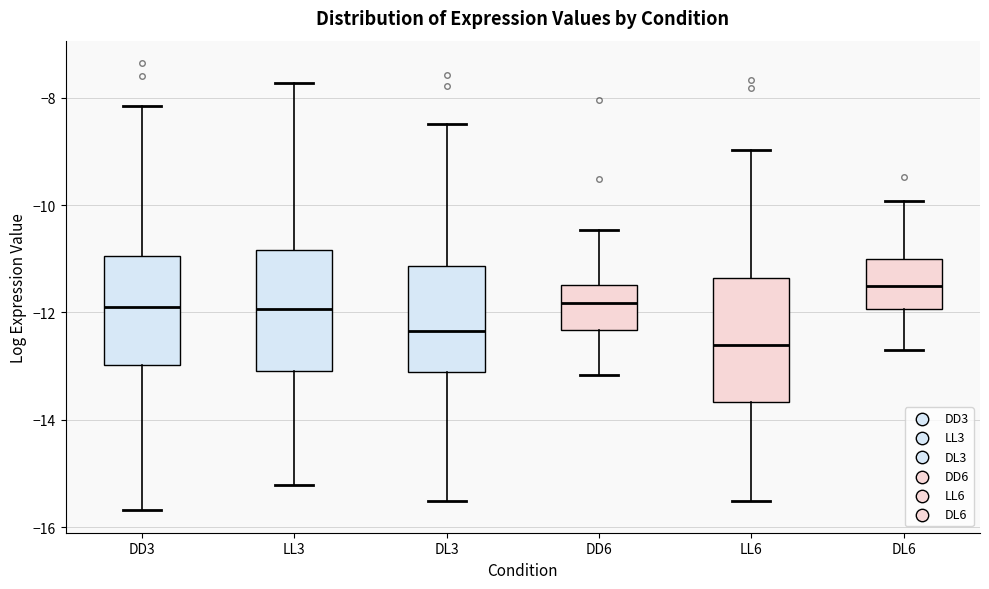

Reading left to right, read every box against the y-axis: the position of its median line, the range the box covers, and the ends of its whiskers. The values are not printed on the chart, so give them approximately, as read against the axis.

DD3: median -11.8, box -13.0 to -11.0, whiskers -15.6 to -8.2
LL3: median -12.0, box -13.0 to -10.8, whiskers -15.2 to -7.8
DL3: median -12.4, box -13.2 to -11.2, whiskers -15.6 to -8.4
DD6: median -11.8, box -12.4 to -11.4, whiskers -13.2 to -10.4
LL6: median -12.6, box -13.6 to -11.4, whiskers -15.6 to -9.0
DL6: median -11.4, box -12.0 to -11.0, whiskers -12.6 to -10.0